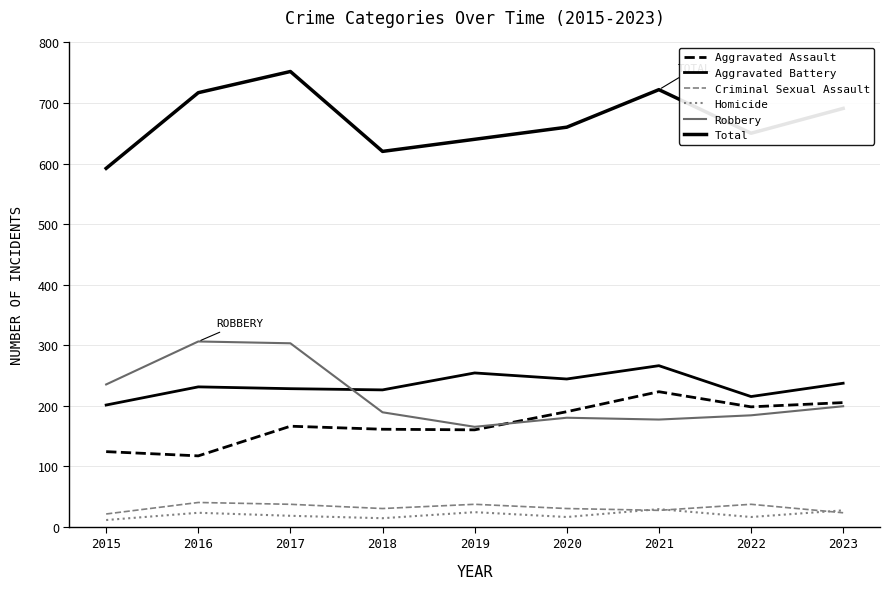

Does the chart have visible grid lines?

Yes